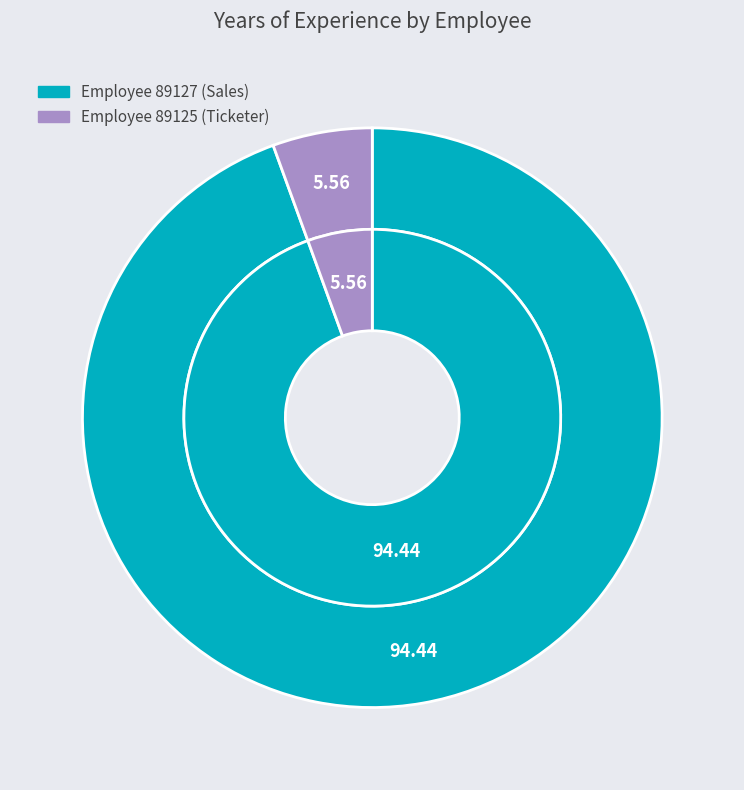

What percentage is NOT represented by 89125?

94.4%